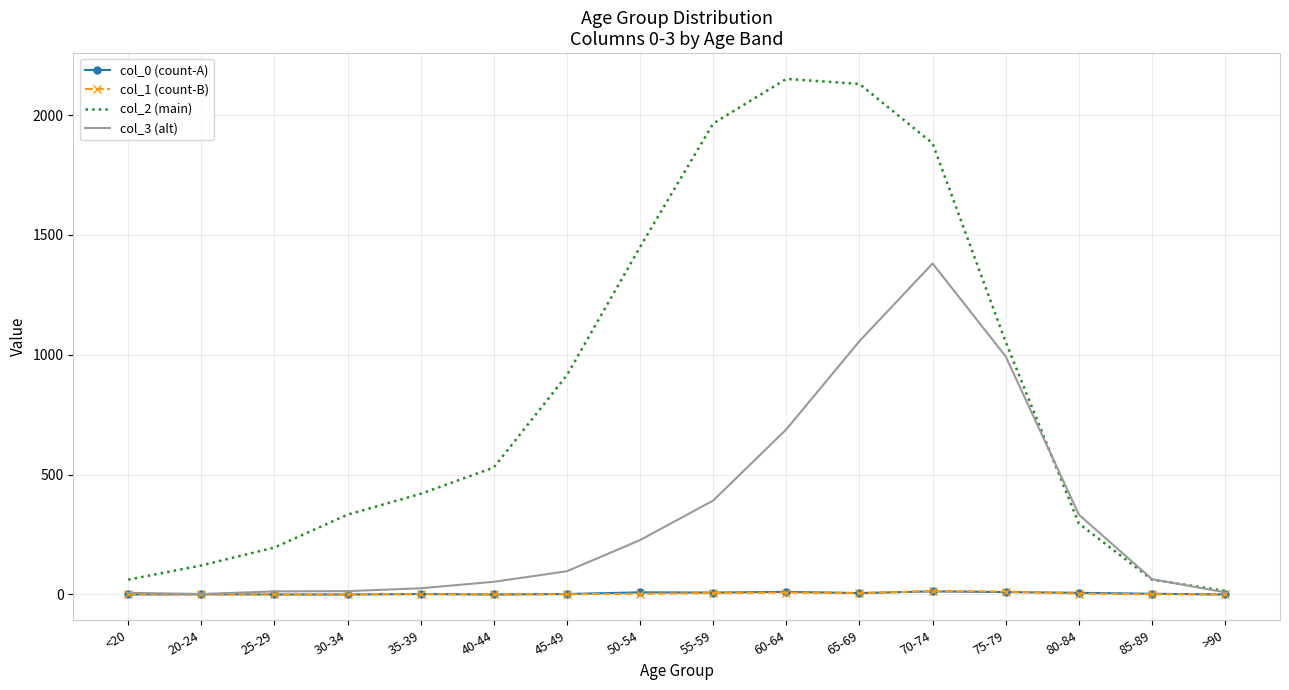

The col_2 (main) series shows 916 at 55-59. True or false?

False